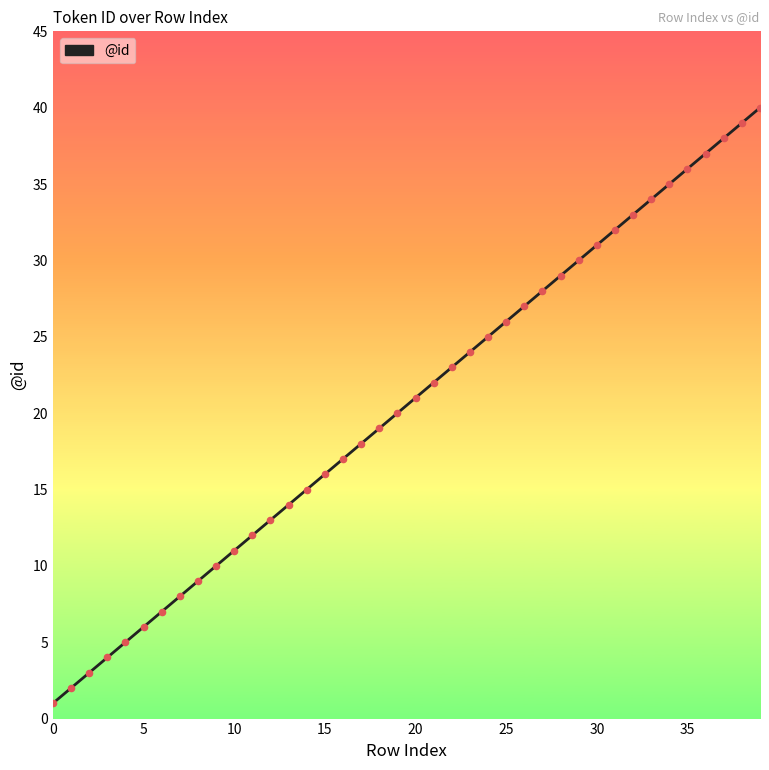

How many lines are shown in the chart?

1